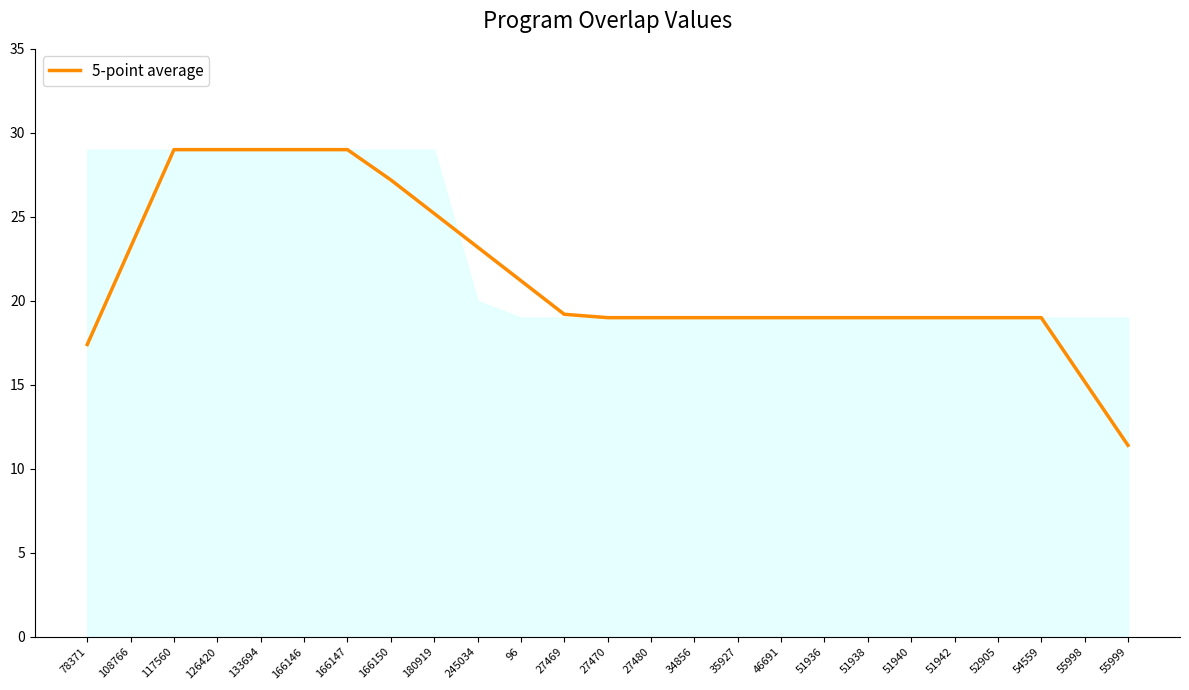

The value at 96 is 9.7. True or false?

False